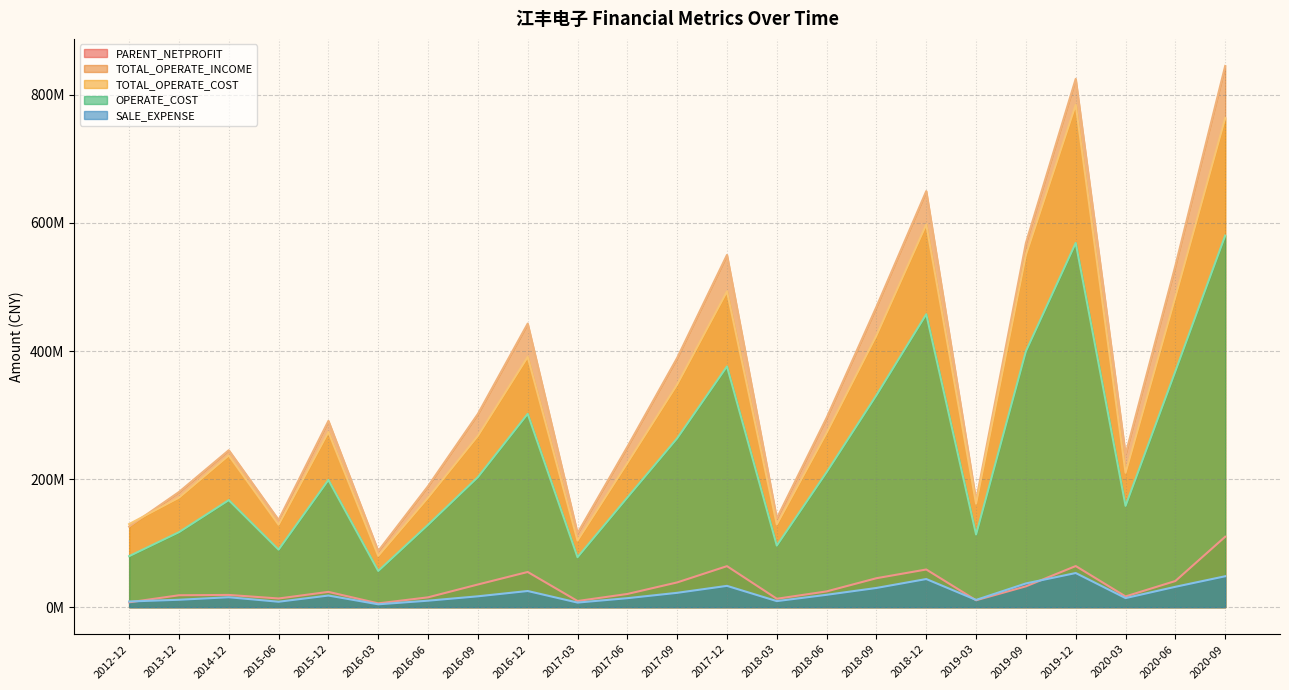

Where is the first local maximum for TOTAL_OPERATE_INCOME?

2014-12